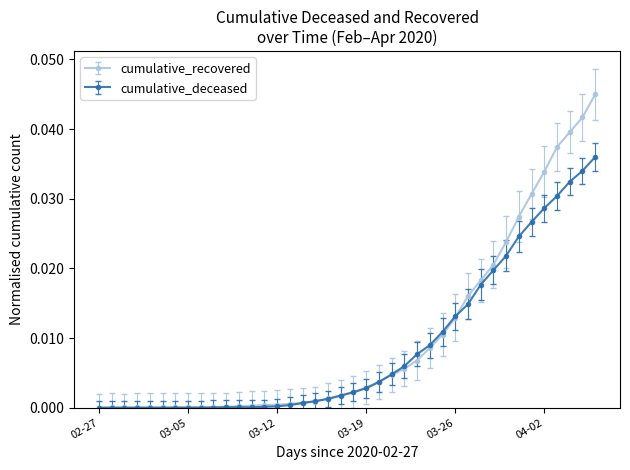

List the series in order of their peak value, lowest first.

cumulative_deceased, cumulative_recovered